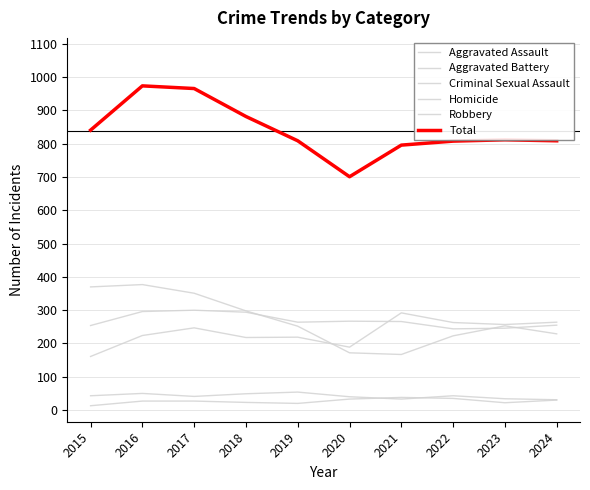

Reading left to right, list all the values displayed in this chart.

Aggravated Assault: 2015=161	2016=224	2017=247	2018=218	2019=219	2020=189	2021=292	2022=263	2023=257	2024=264
Aggravated Battery: 2015=254	2016=296	2017=300	2018=294	2019=264	2020=267	2021=266	2022=244	2023=246	2024=255
Criminal Sexual Assault: 2015=43	2016=50	2017=41	2018=49	2019=54	2020=40	2021=33	2022=43	2023=34	2024=31
Homicide: 2015=13	2016=27	2017=27	2018=23	2019=20	2020=33	2021=38	2022=35	2023=22	2024=30
Robbery: 2015=370	2016=377	2017=351	2018=298	2019=252	2020=172	2021=167	2022=223	2023=253	2024=229
Total: 2015=841	2016=974	2017=966	2018=882	2019=809	2020=701	2021=796	2022=808	2023=812	2024=809